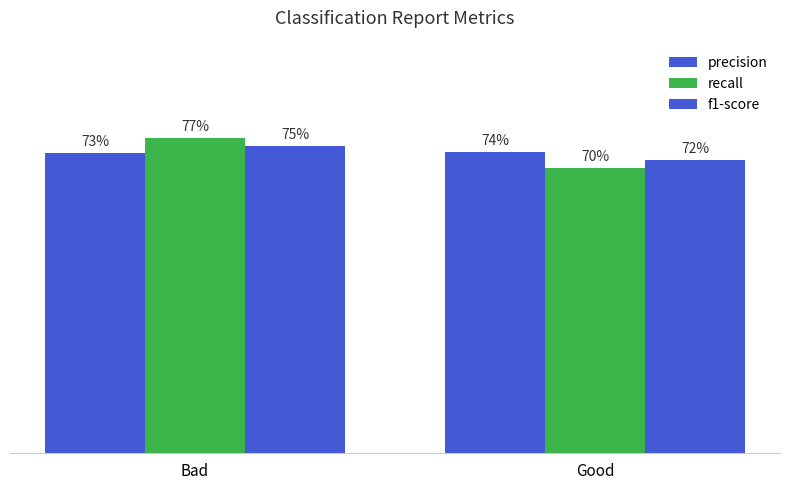

Does the chart contain any negative values?

No